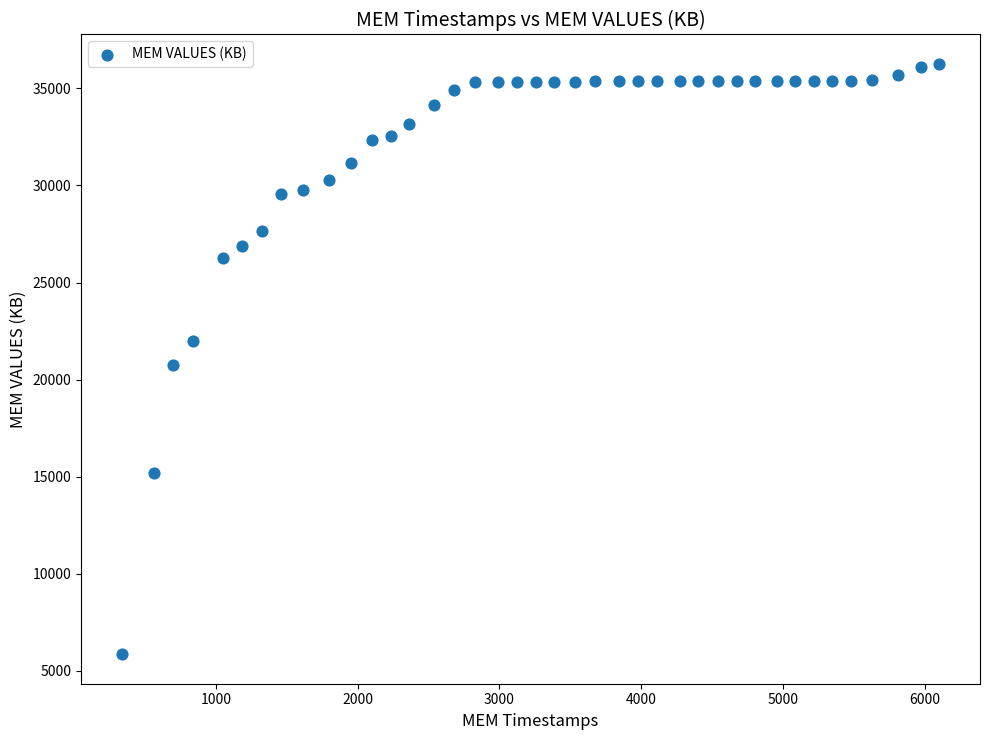

What is the range of X values (max minus min)?

5763